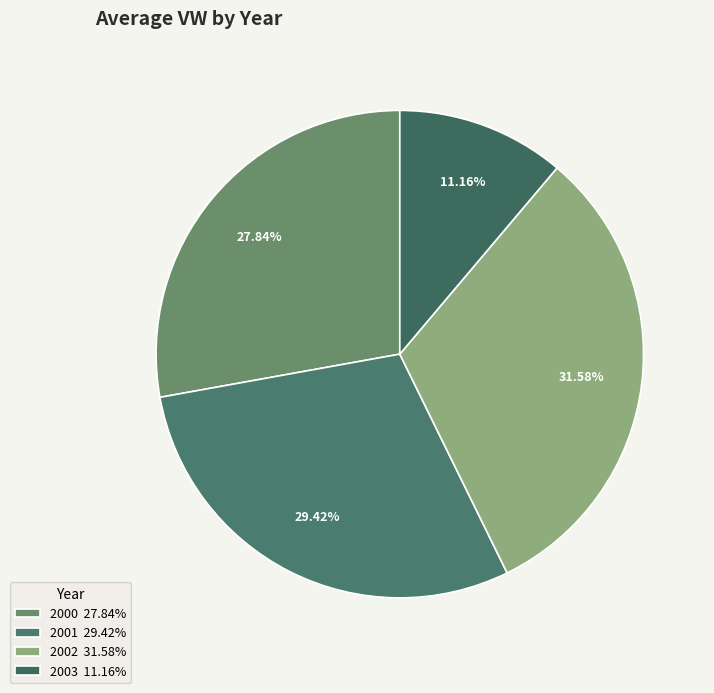

To the nearest percent, what is the average slice percentage?

25%